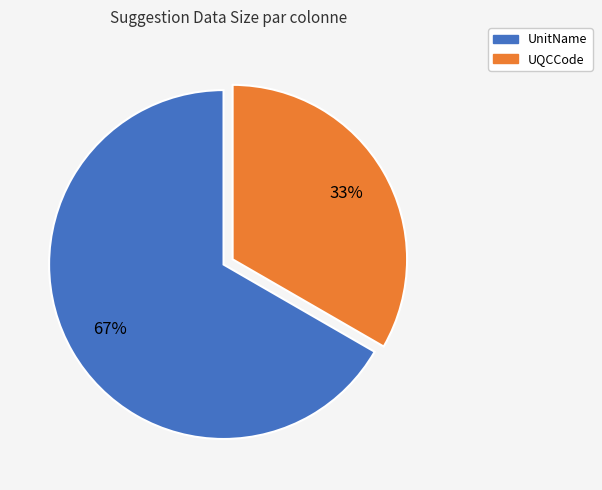

Which slice is the smallest?

UQCCode